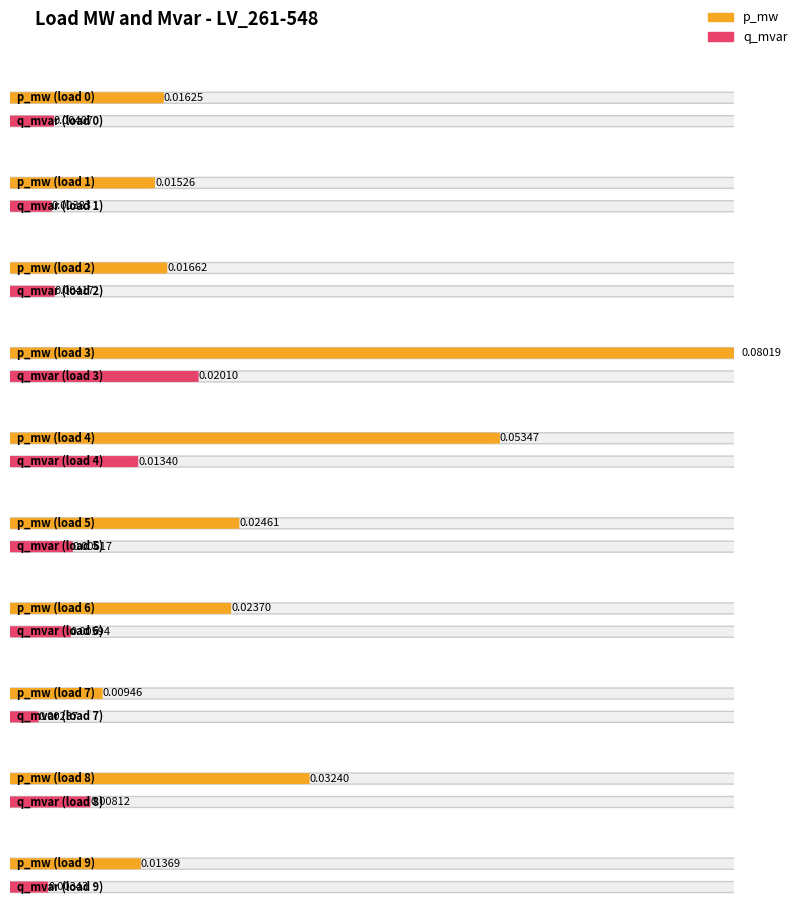

Rank the categories by q_mvar value from lowest to highest.

7, 9, 1, 0, 2, 6, 5, 8, 4, 3